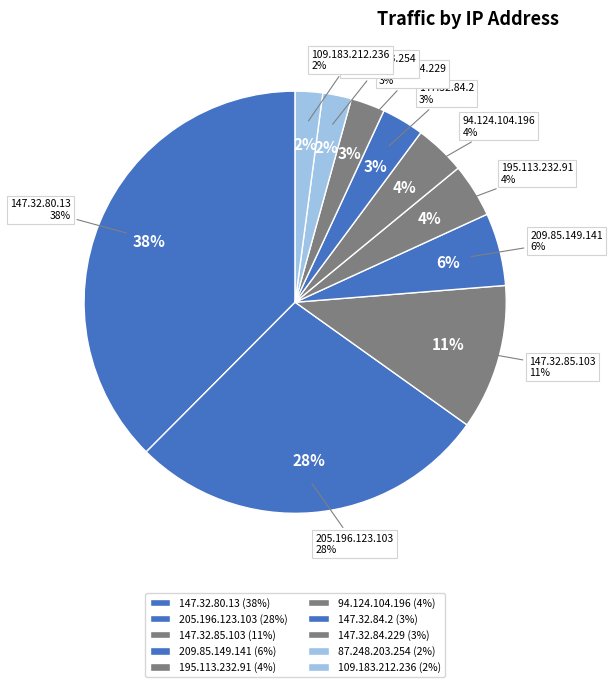

What portion of the pie excludes 87.248.203.254?

97.8%